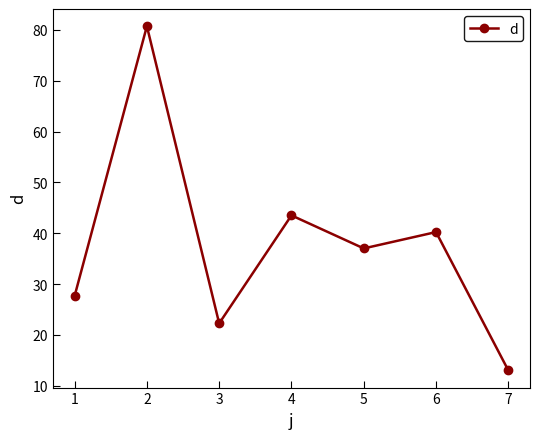

Is this an area chart (filled region under the line)?

No